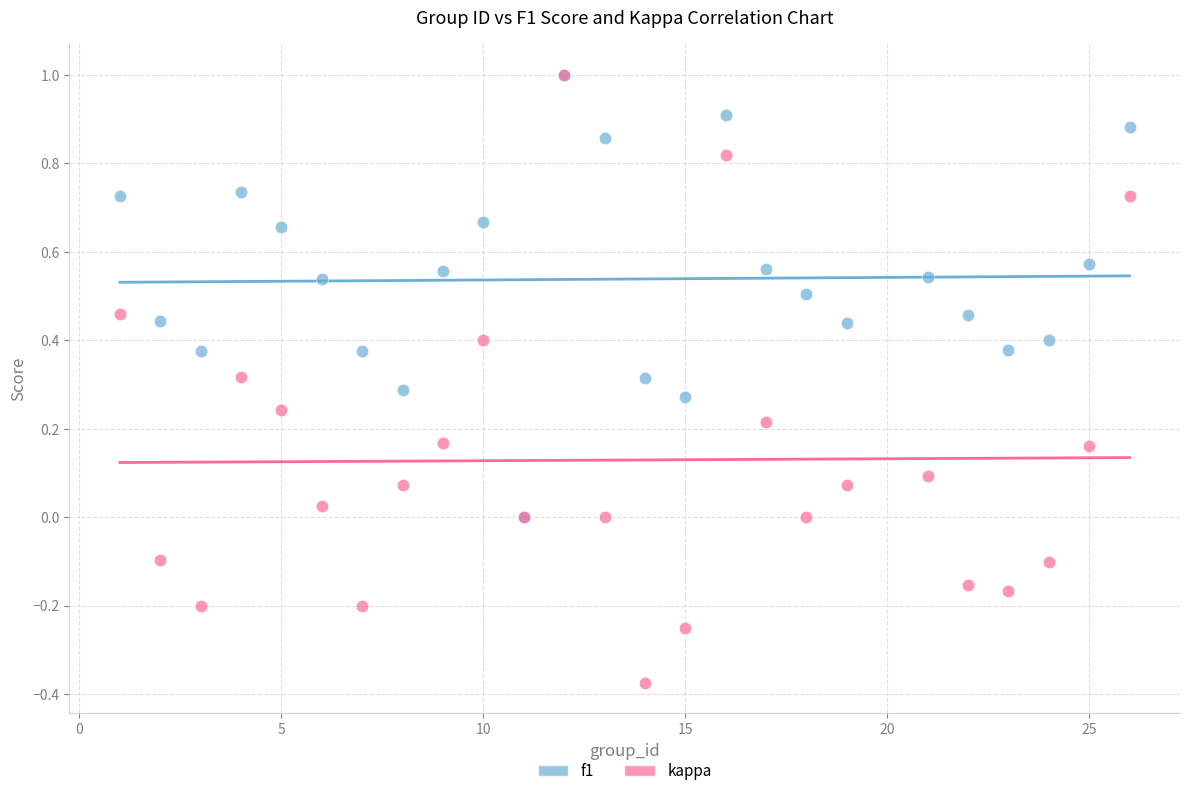

Which series has the widest spread of Y values?

kappa